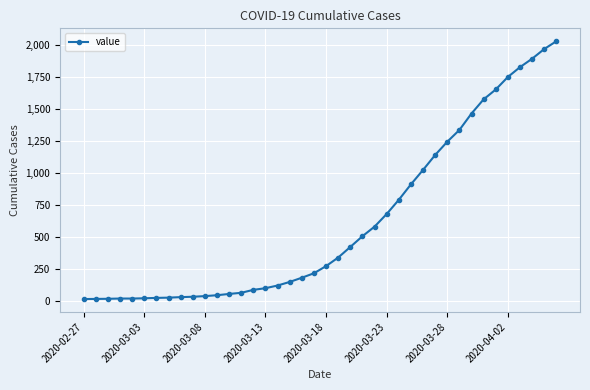

What is the difference between the maximum and second lowest values?

2018